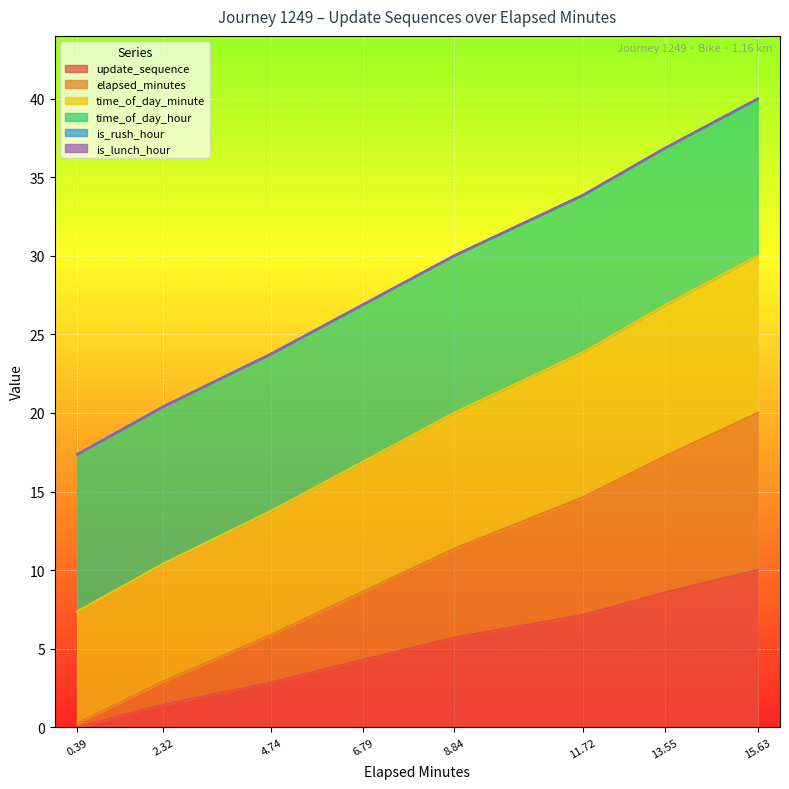

Does the chart display data point markers on the line(s)?

No